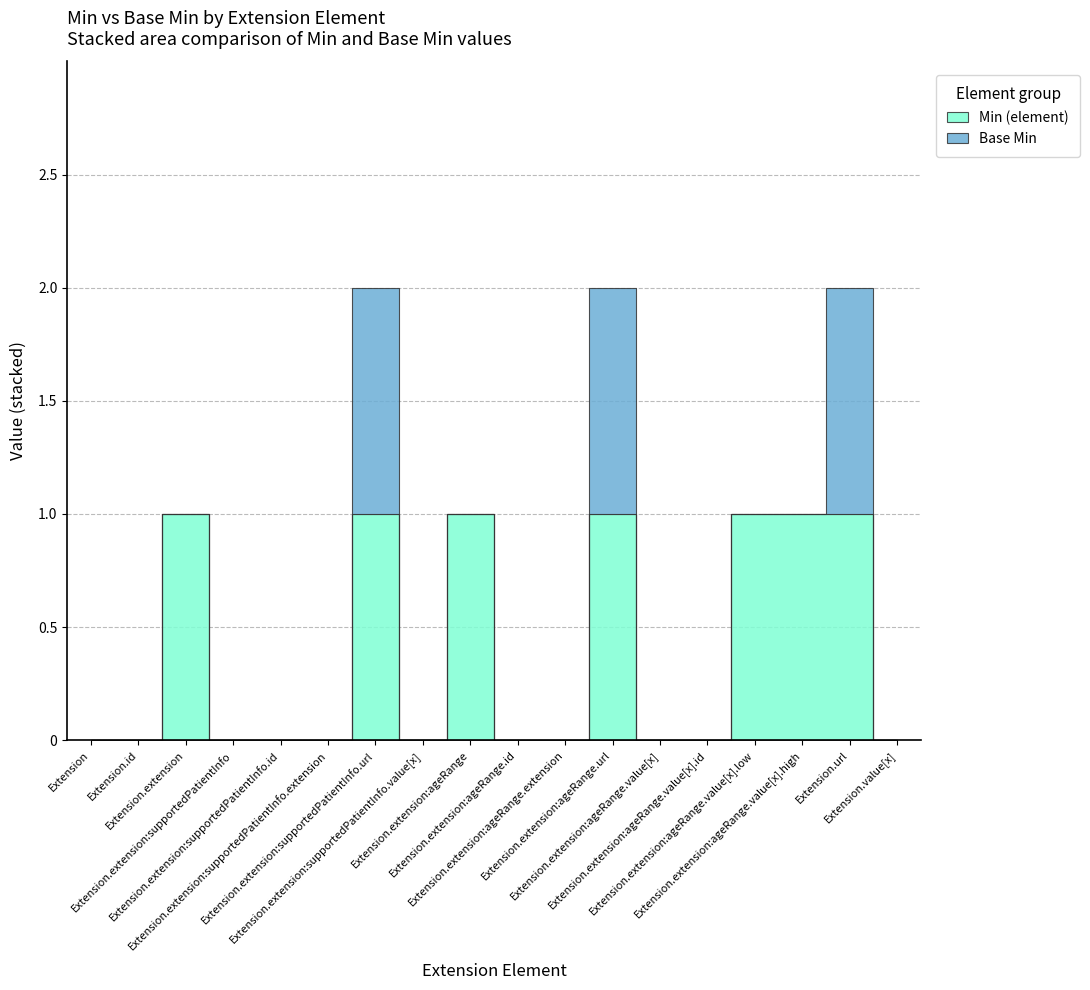

How many positive values does the Min (element) series have?

7